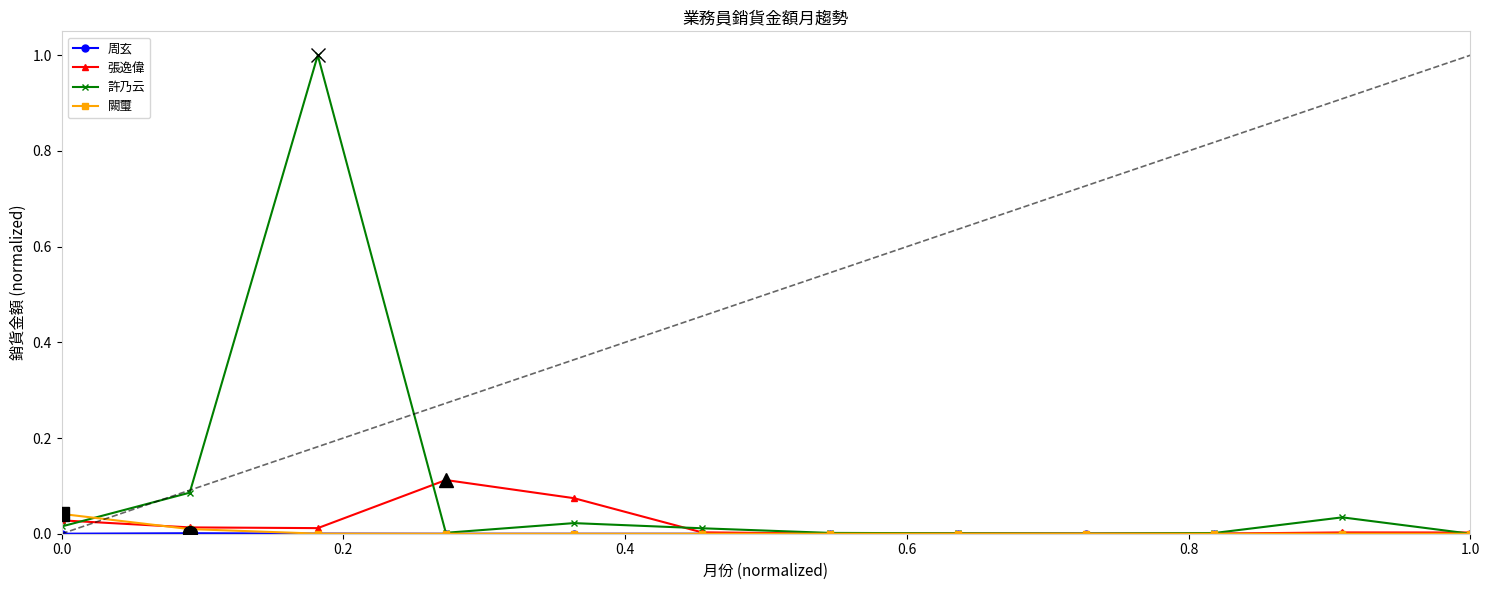

Does the chart display data point markers on the line(s)?

Yes